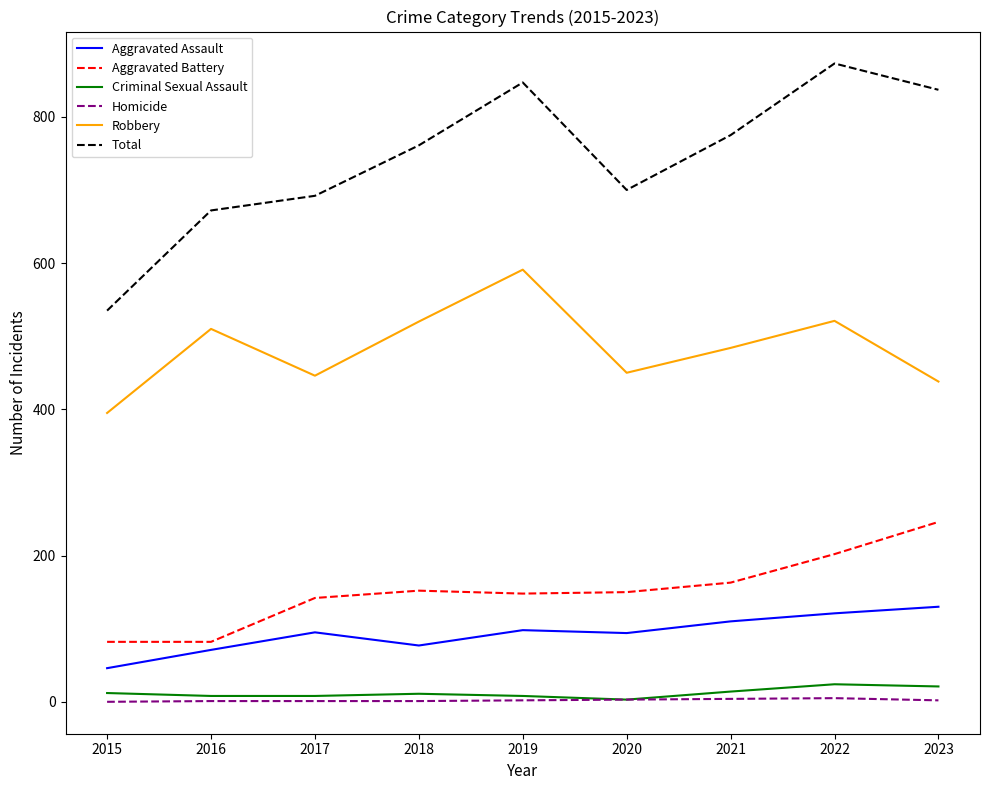

What is the minimum value for Criminal Sexual Assault?

3